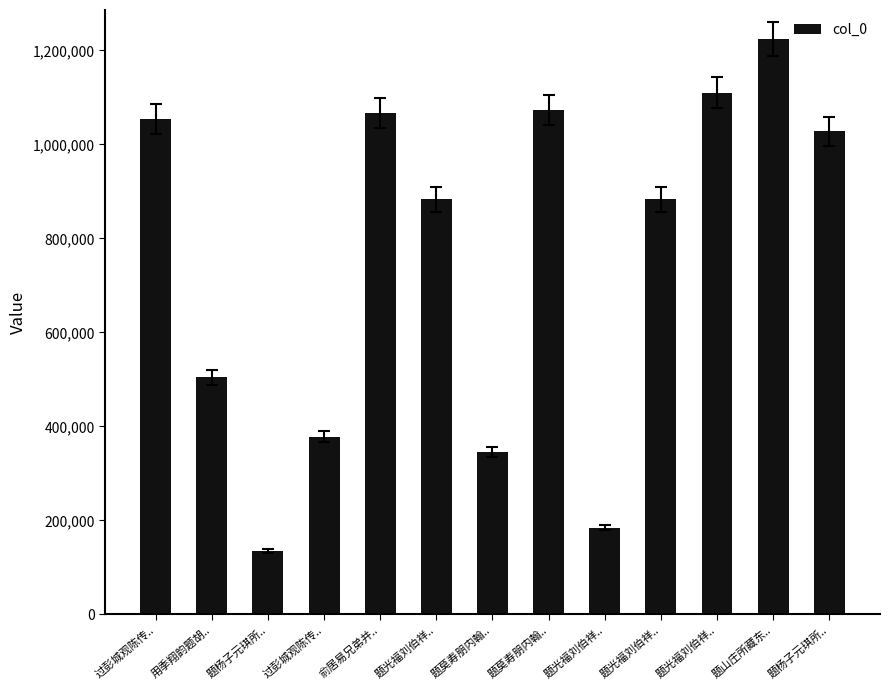

Are the bars horizontal?

No